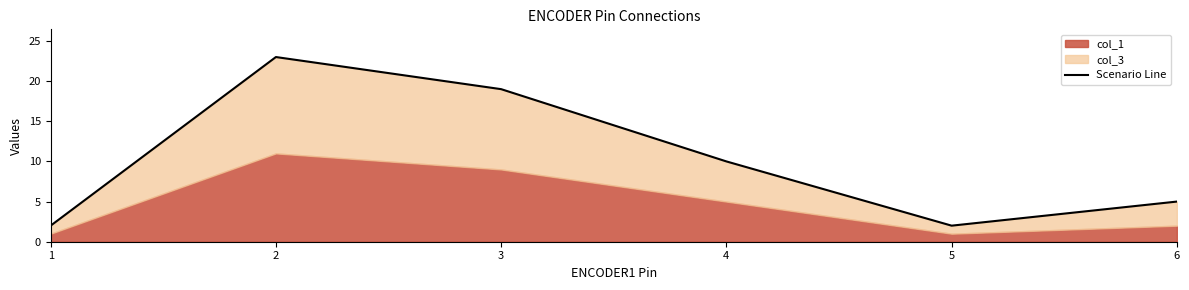

What is the maximum value shown in the chart?

23